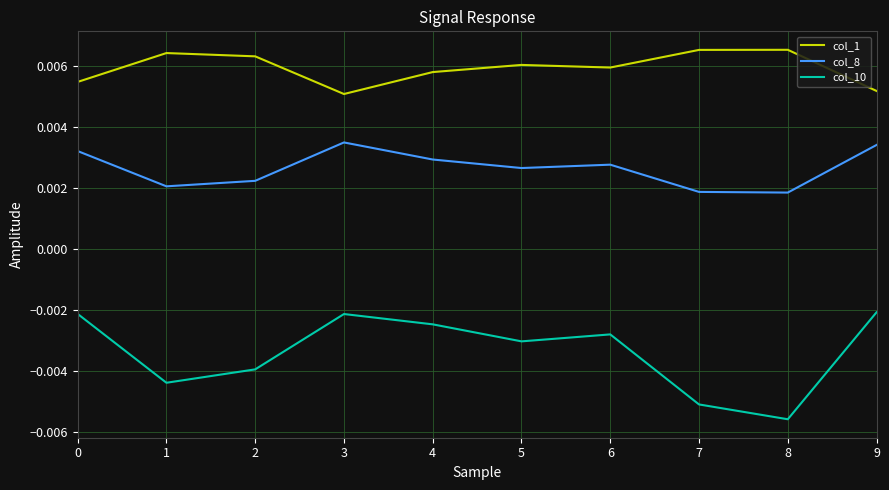

Which series changed the most between 3 and 7?

col_10